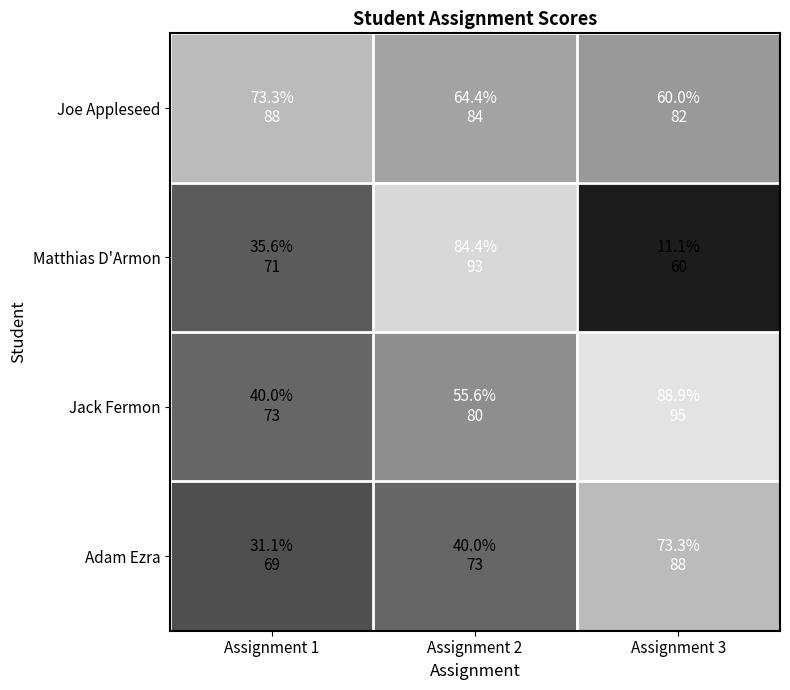

Reading right to left, transcribe all the data shown in this chart.

Joe Appleseed: Assignment 3=82	Assignment 2=84	Assignment 1=88
Matthias D'Armon: Assignment 3=60	Assignment 2=93	Assignment 1=71
Jack Fermon: Assignment 3=95	Assignment 2=80	Assignment 1=73
Adam Ezra: Assignment 3=88	Assignment 2=73	Assignment 1=69